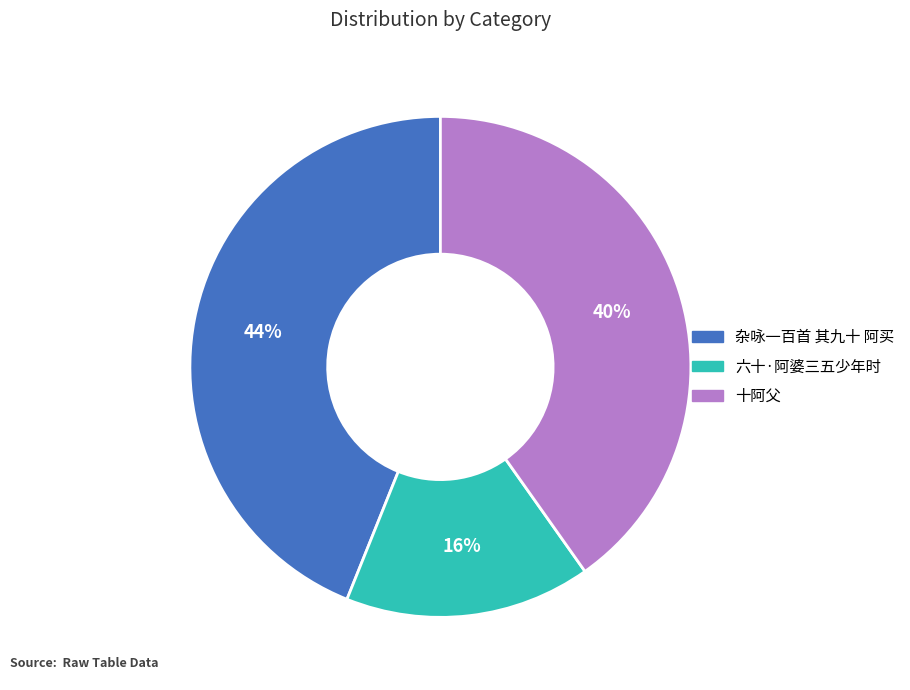

To the nearest percent, what is the average slice percentage?

33%